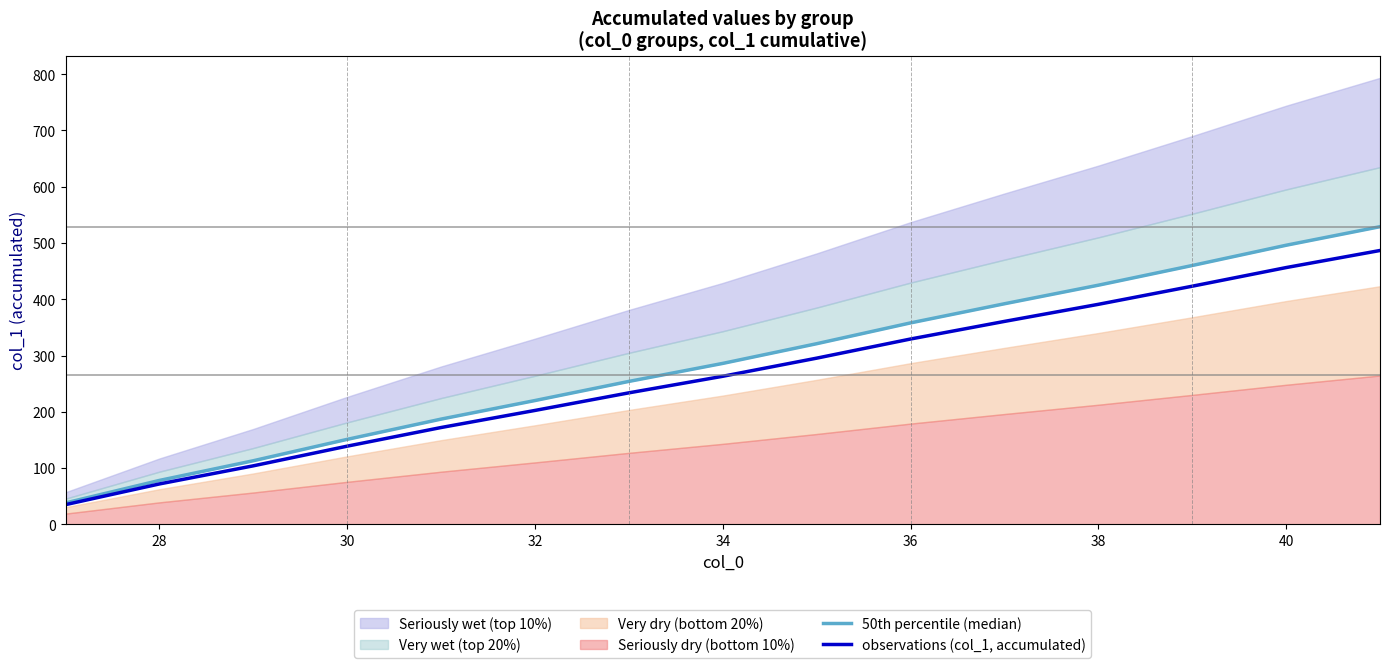

True or false: 50th percentile (median) has more than 2 points higher than both neighbors.

False